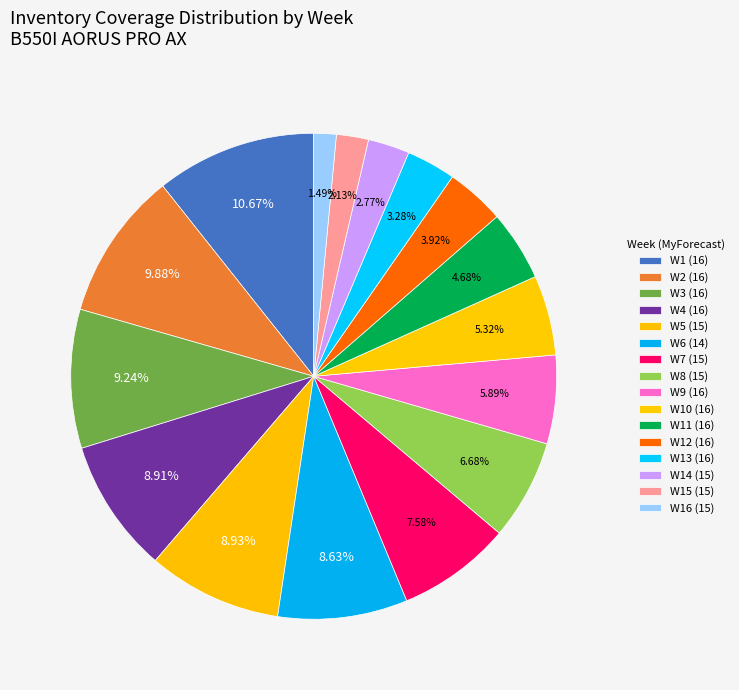

Is there any slice that represents more than half of the pie?

No